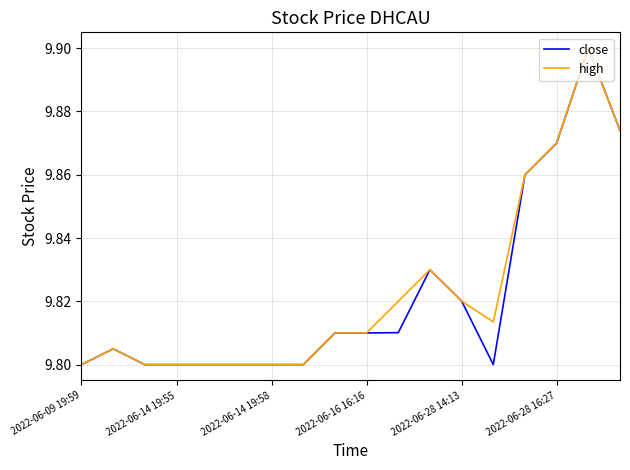

How many high values are between 9 and 10?

18